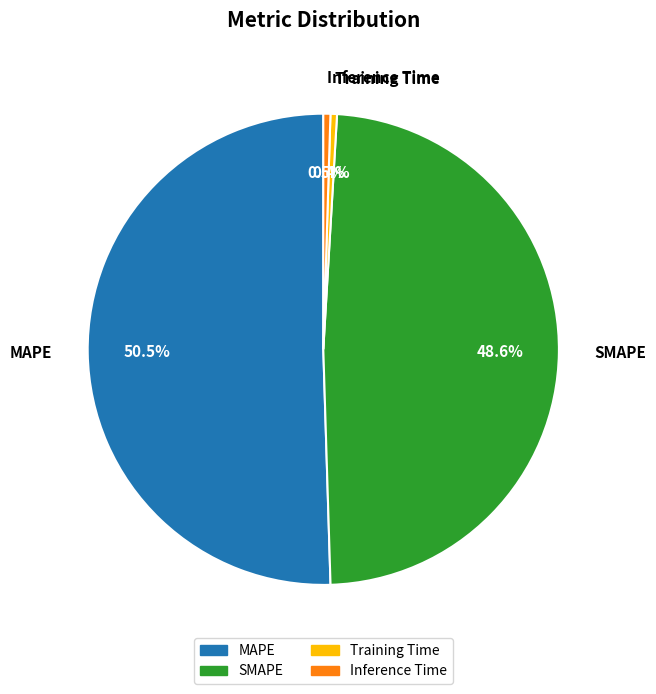

To the nearest percent, what is the difference between the largest and smallest slice percentages?

50%